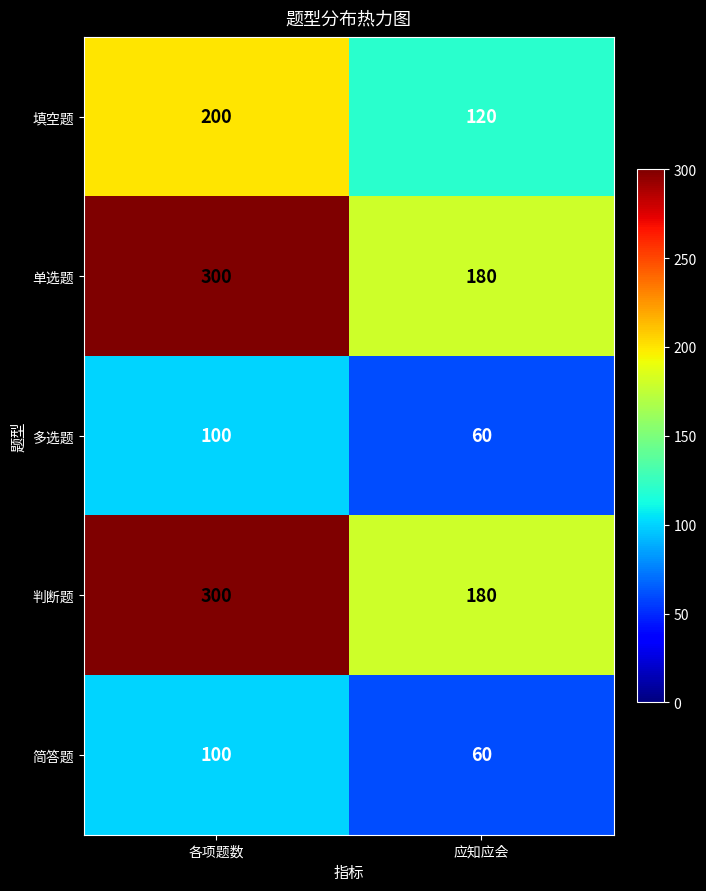

At how many categories does at least one series exceed 253?

1